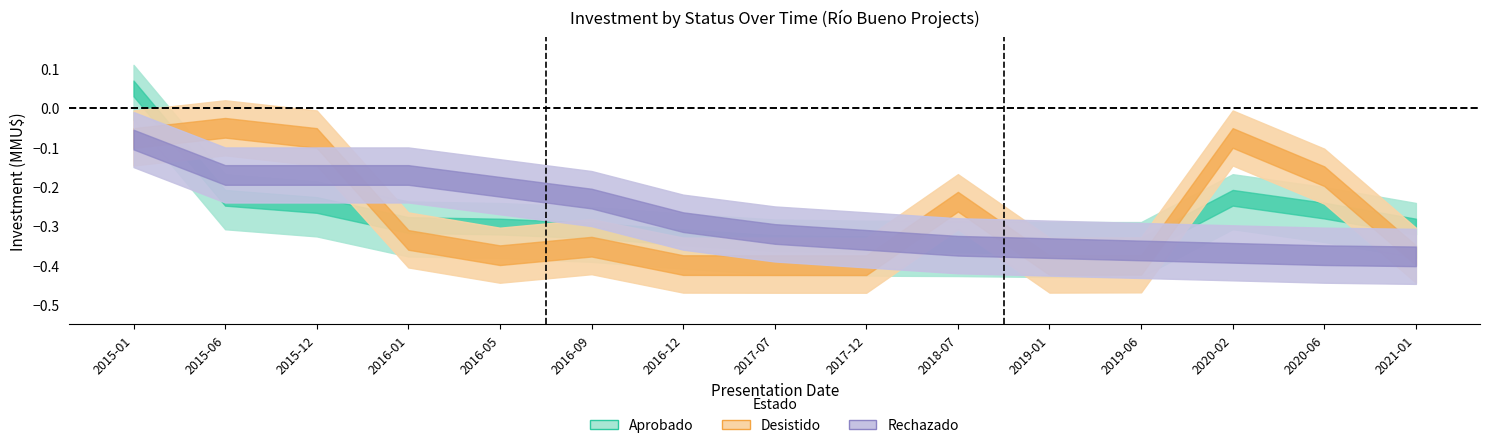

List the labels in order of Rechazado_inv value, largest first.

2015-01, 2015-06, 2015-12, 2016-01, 2016-05, 2016-09, 2016-12, 2017-07, 2017-12, 2018-07, 2019-01, 2019-06, 2020-02, 2020-06, 2021-01